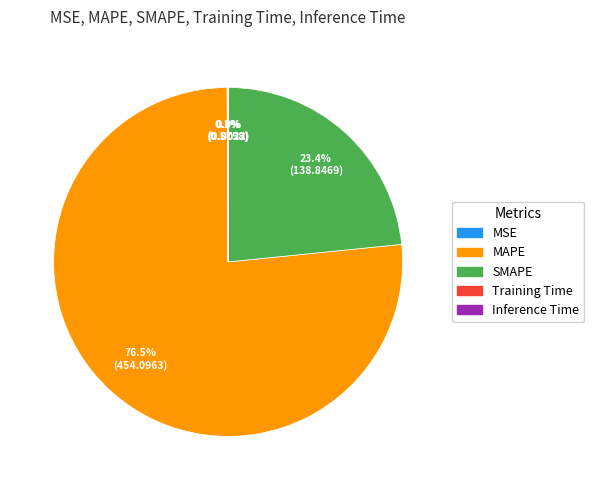

To the nearest percent, what percentage of the pie is SMAPE?

23%